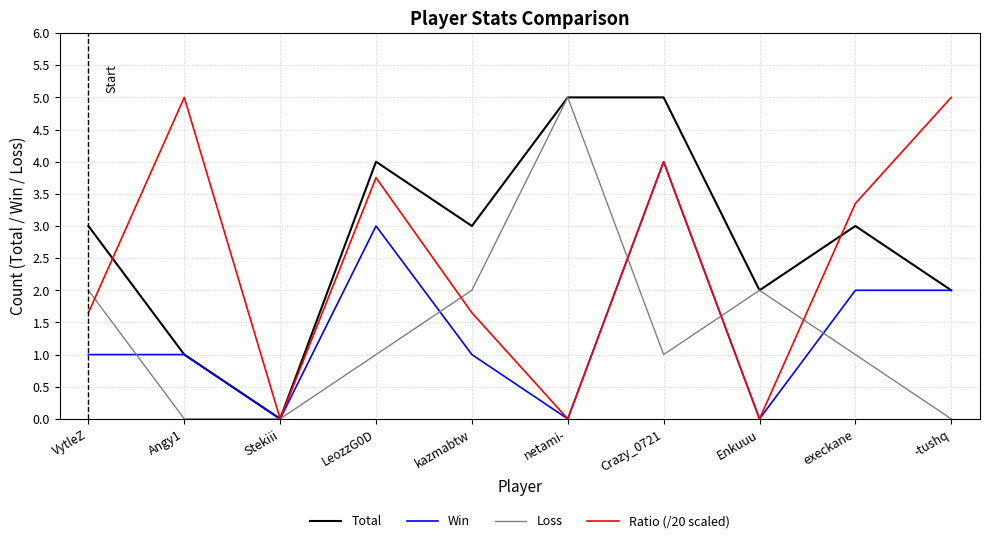

Does the chart display data point markers on the line(s)?

No